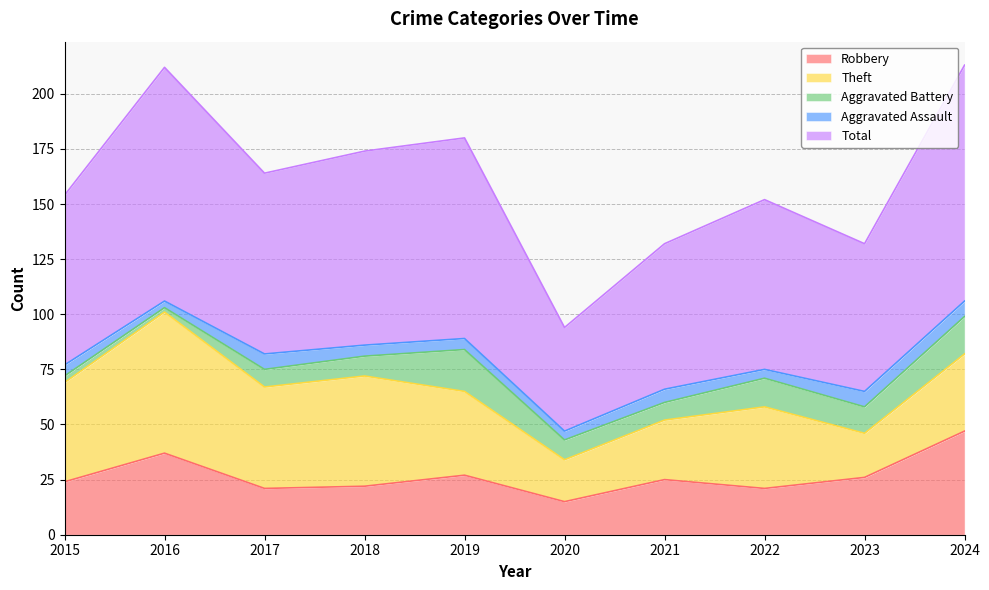

What is the maximum value shown in the chart?

107